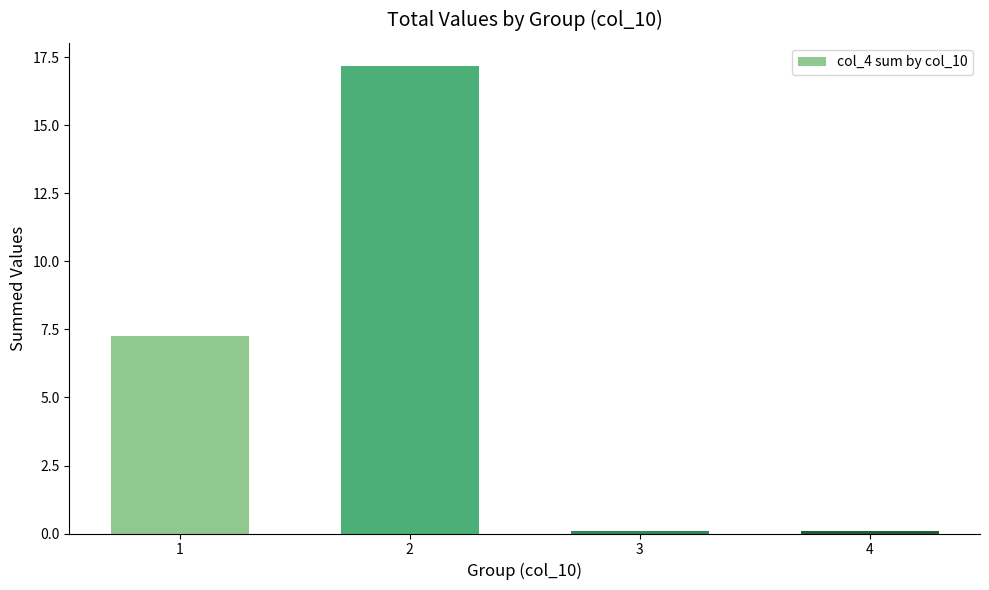

What is the value of the 3rd bar from the left?

0.1